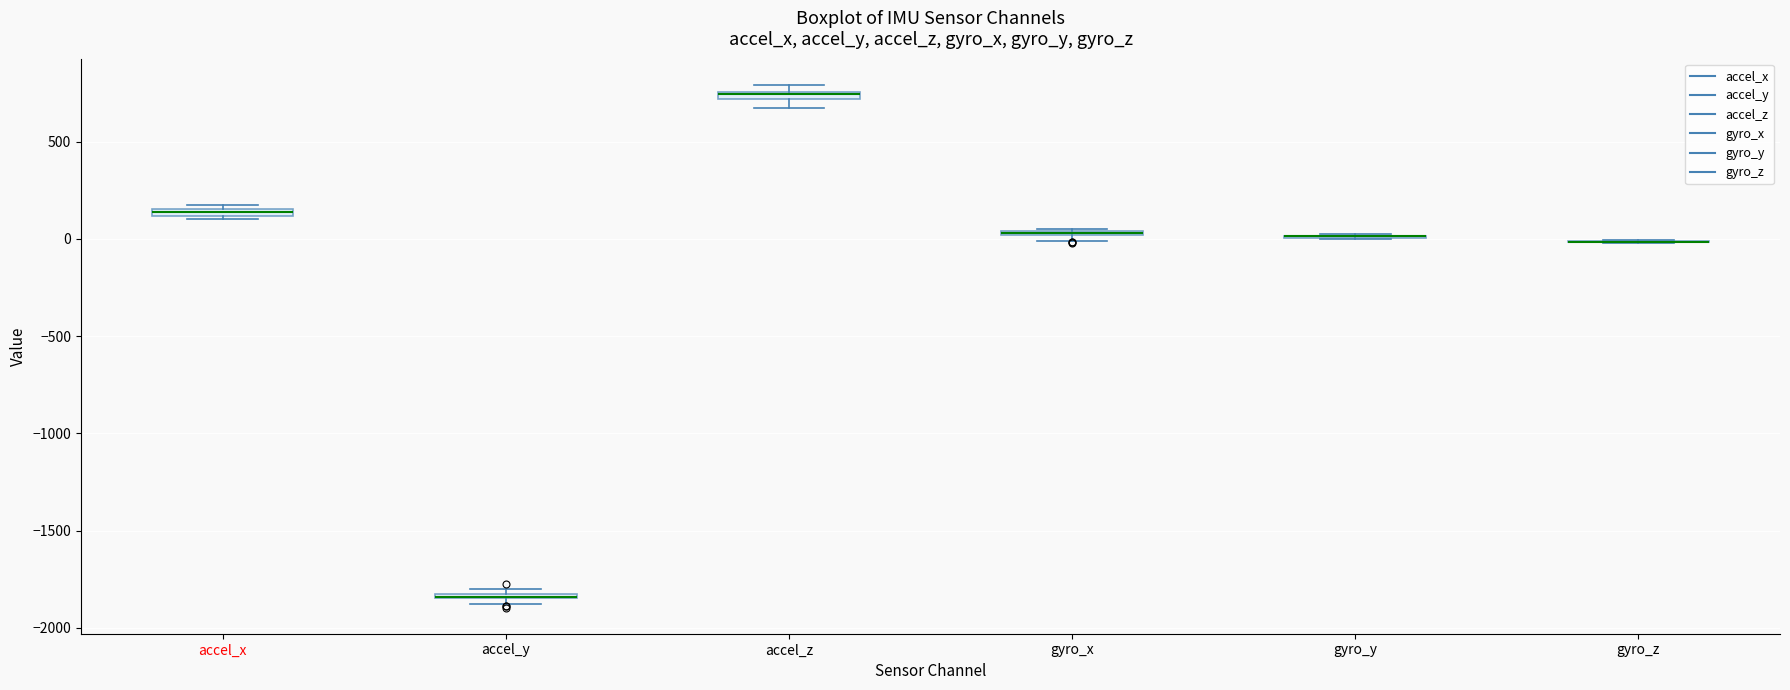

Where is the upper edge of the box for accel_z on the y-axis? The values are not printed on the chart, so give them approximately, as read against the axis.

750